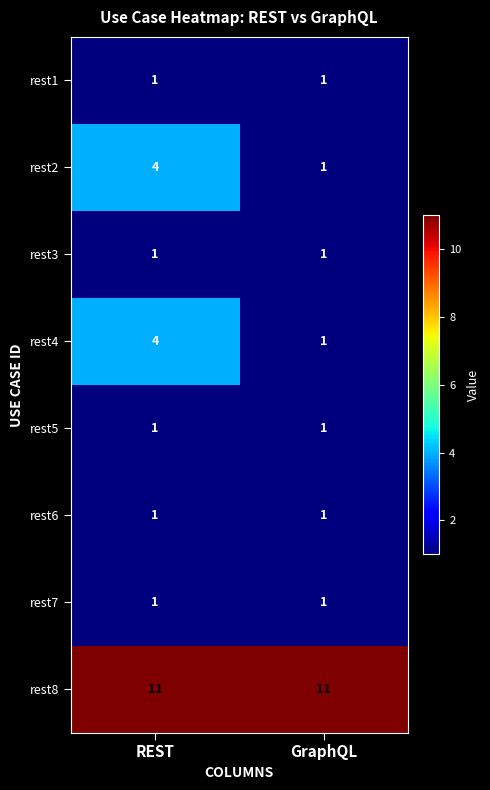

What is the highest value of the rest2 series?

4